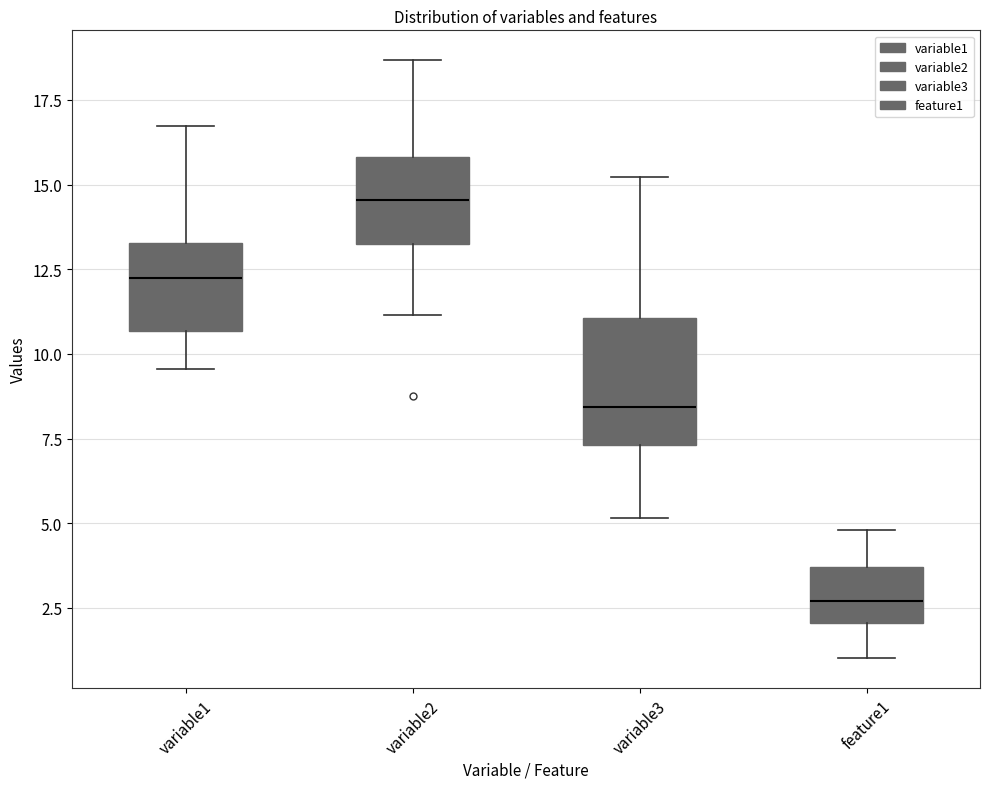

Which box's median line is the highest?

variable2